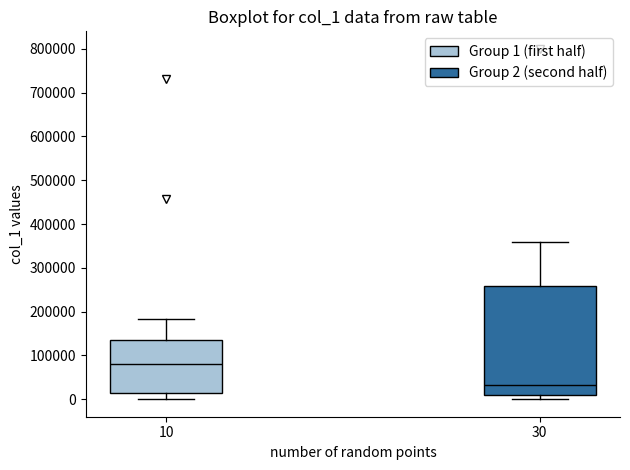

Comparing the boxes themselves (not the whiskers), which one is the tallest?

30